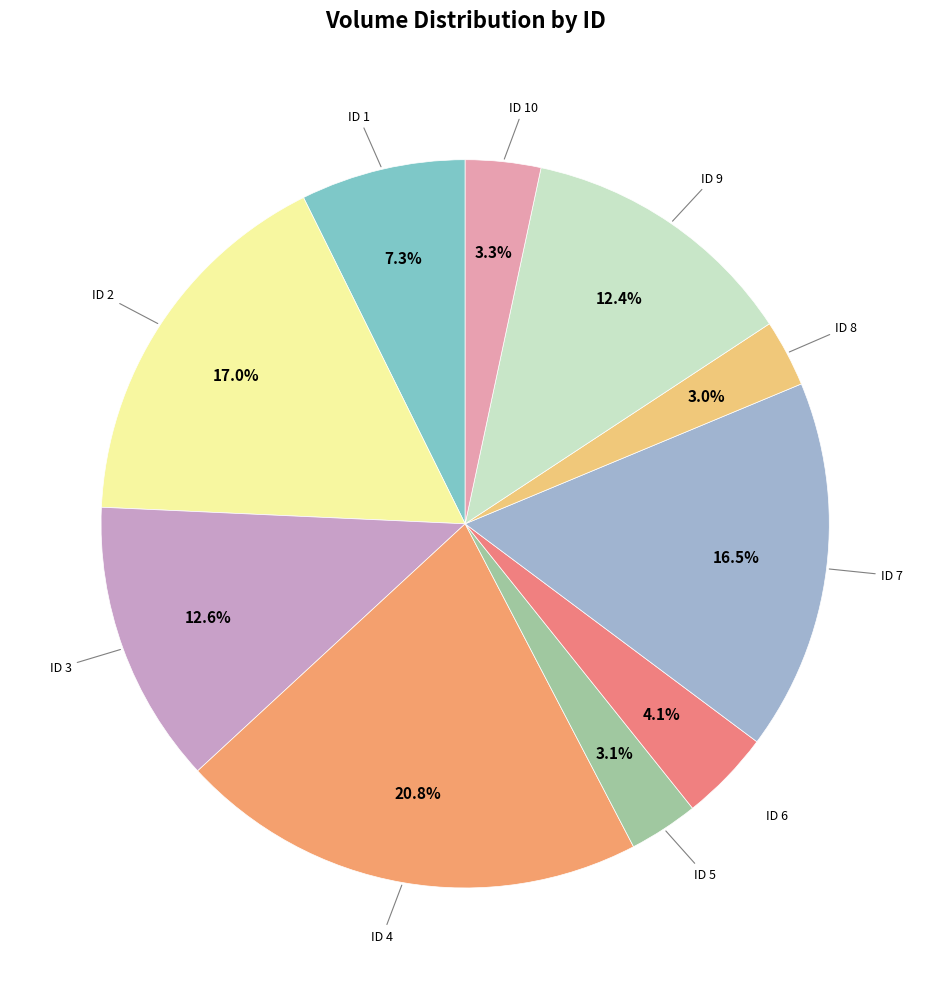

Rank the categories by value from highest to lowest.

4, 2, 7, 3, 9, 1, 6, 10, 5, 8